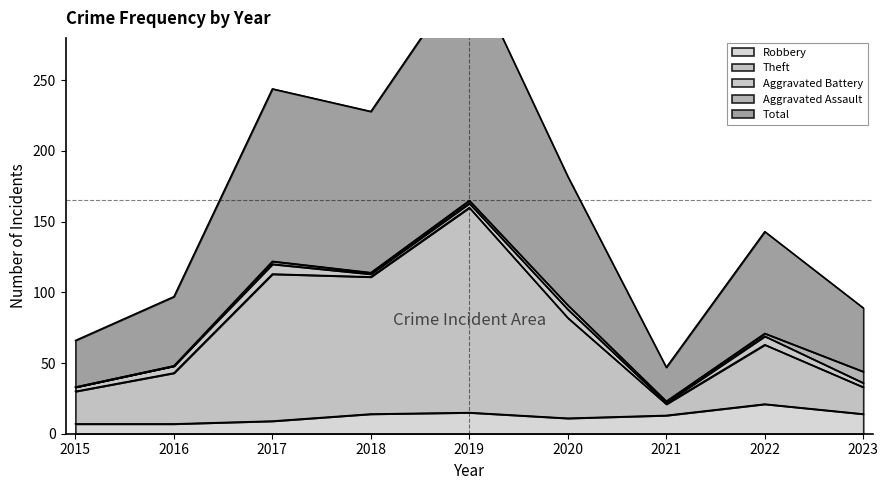

In Total, how many points are lower than both neighbors (excluding endpoints)?

2